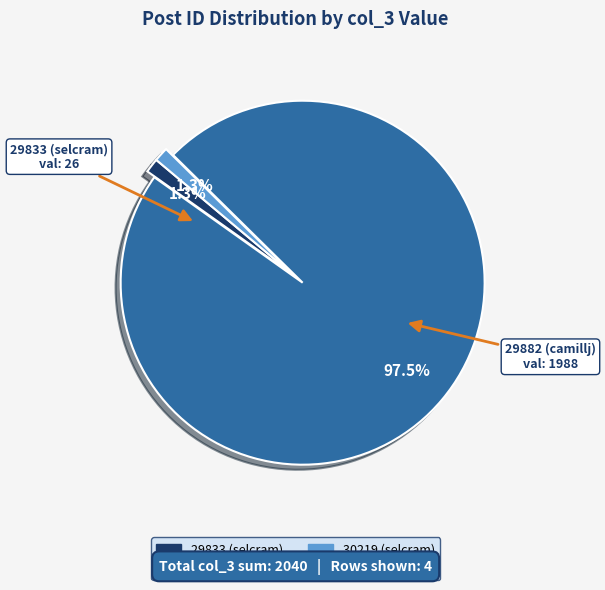

Is there any slice that represents more than half of the pie?

Yes